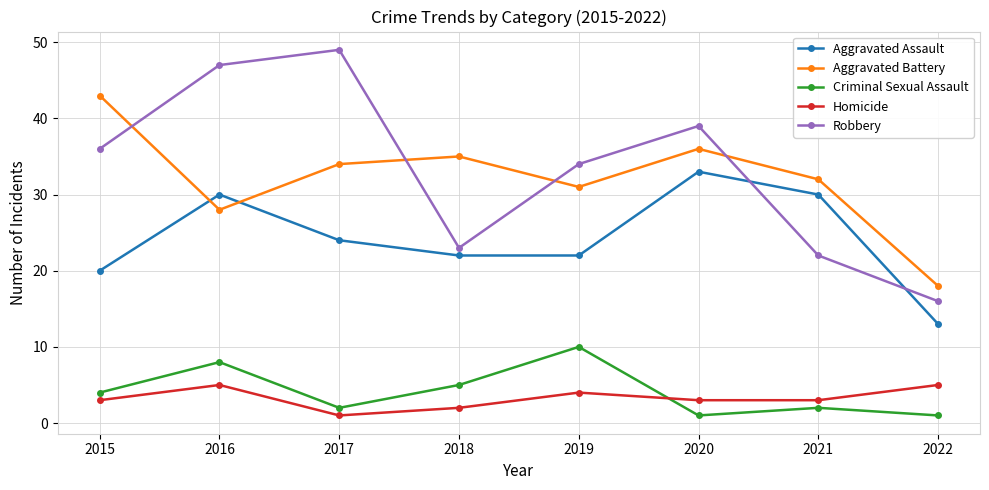

At which category does Aggravated Battery reach its first local valley?

2016